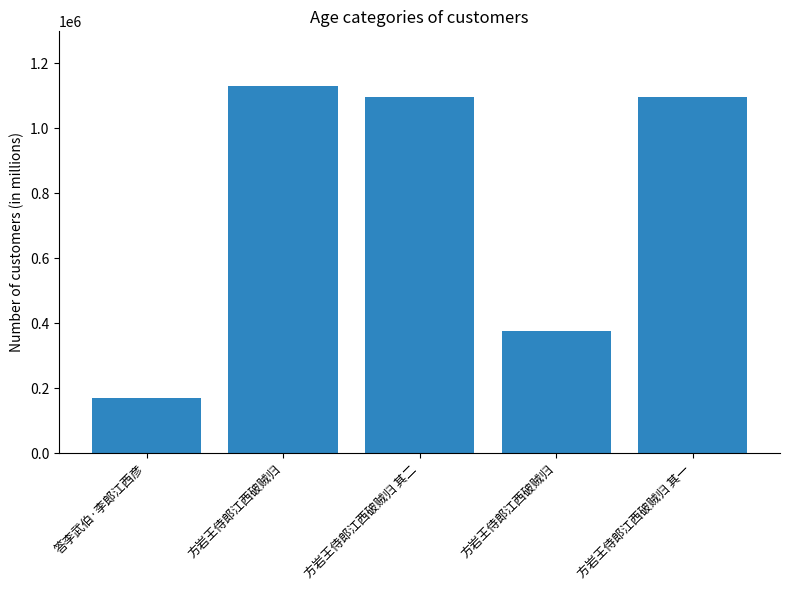

Reading left to right, list all the values displayed in this chart.

答李武伯·李郎江西彦=169600	方岩王侍郎江西破贼归=1129532	方岩王侍郎江西破贼归 其二=1095494	方岩王侍郎江西破贼归=375181	方岩王侍郎江西破贼归 其一=1095493